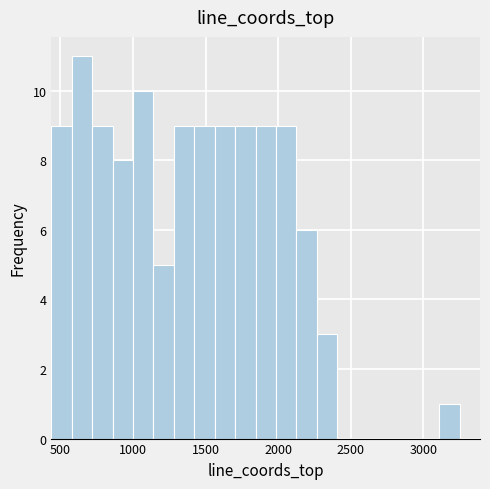

Read against the x-axis, roughly where is the centre of the tallest bar?

650